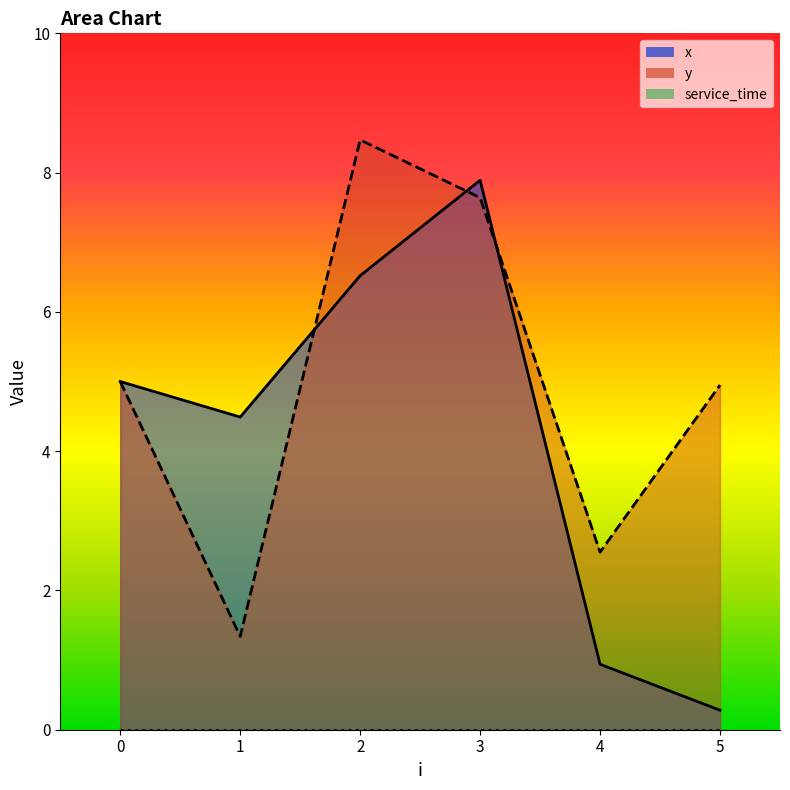

Is it true that x equals 1.4 at 0?

False